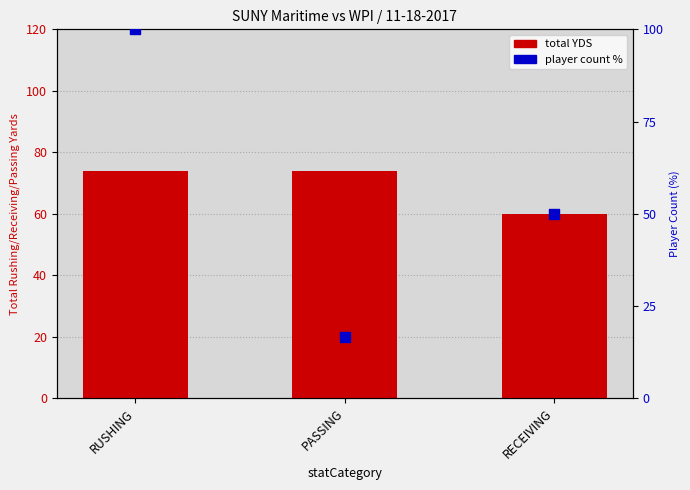

Which series contains the highest Y value?

player count %